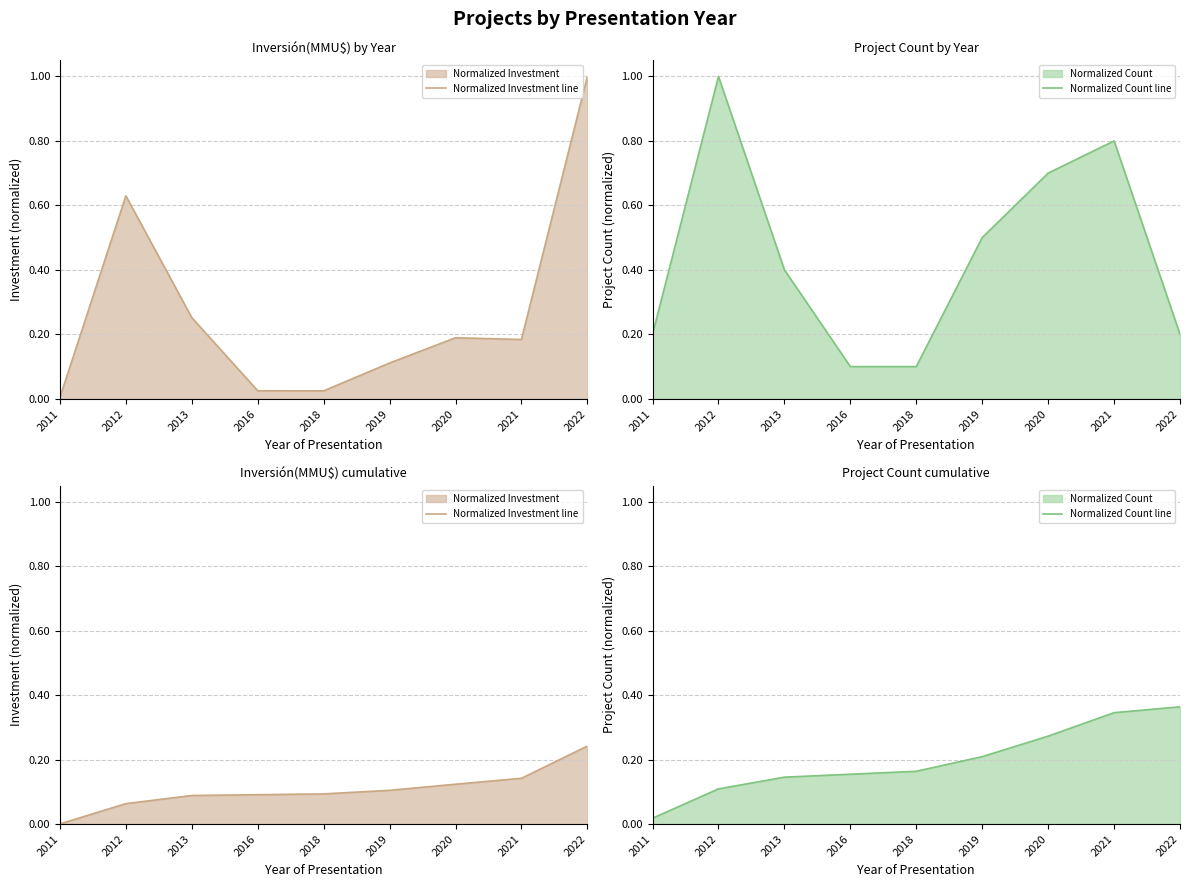

Where is Normalized Investment line nearest to the value 0?

2011